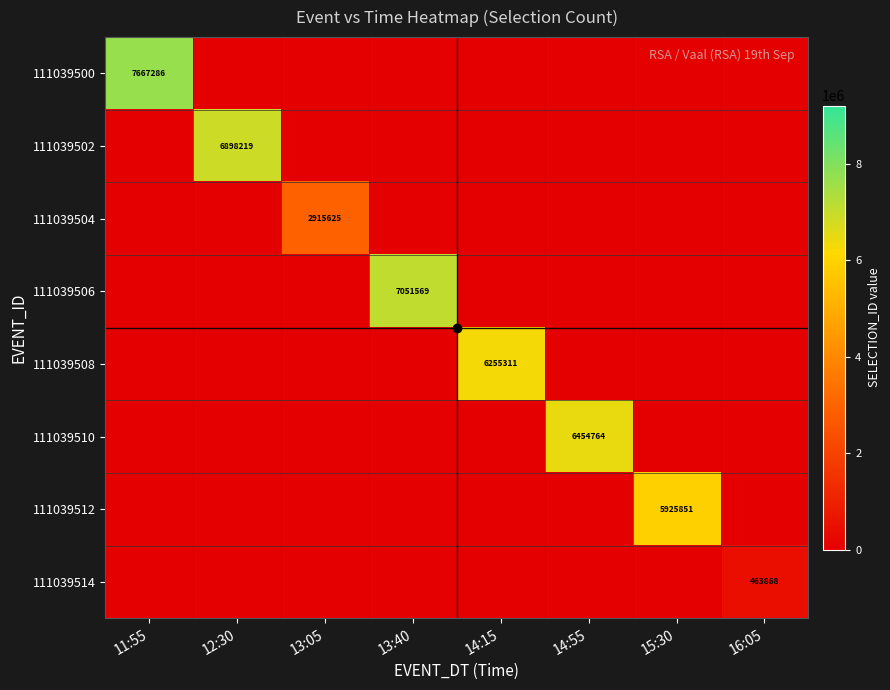

At which label does 111039506 reach its peak?

13:40